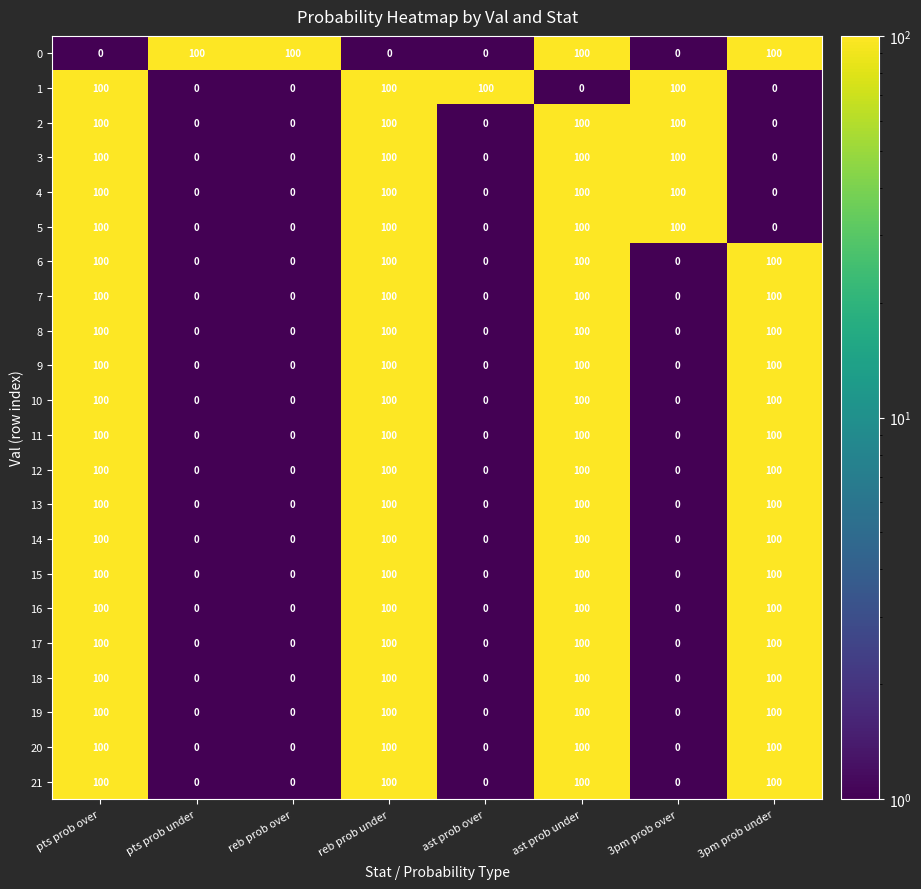

What is the maximum value shown in the chart?

100